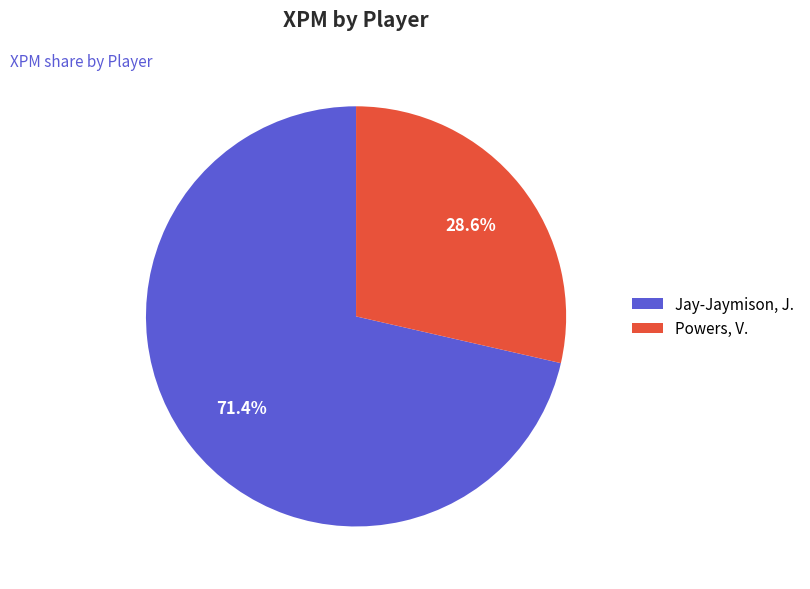

What is the largest slice in the pie chart?

Jay-Jaymison, J.